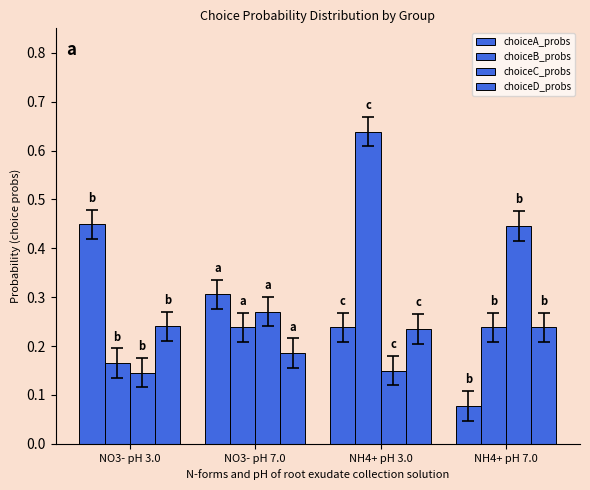

Reading left to right, list all the values displayed in this chart.

choiceA_probs: NO3- pH 3.0=0.4	NO3- pH 7.0=0.3	NH4+ pH 3.0=0.2	NH4+ pH 7.0=0.1
choiceB_probs: NO3- pH 3.0=0.2	NO3- pH 7.0=0.2	NH4+ pH 3.0=0.6	NH4+ pH 7.0=0.2
choiceC_probs: NO3- pH 3.0=0.1	NO3- pH 7.0=0.3	NH4+ pH 3.0=0.1	NH4+ pH 7.0=0.4
choiceD_probs: NO3- pH 3.0=0.2	NO3- pH 7.0=0.2	NH4+ pH 3.0=0.2	NH4+ pH 7.0=0.2